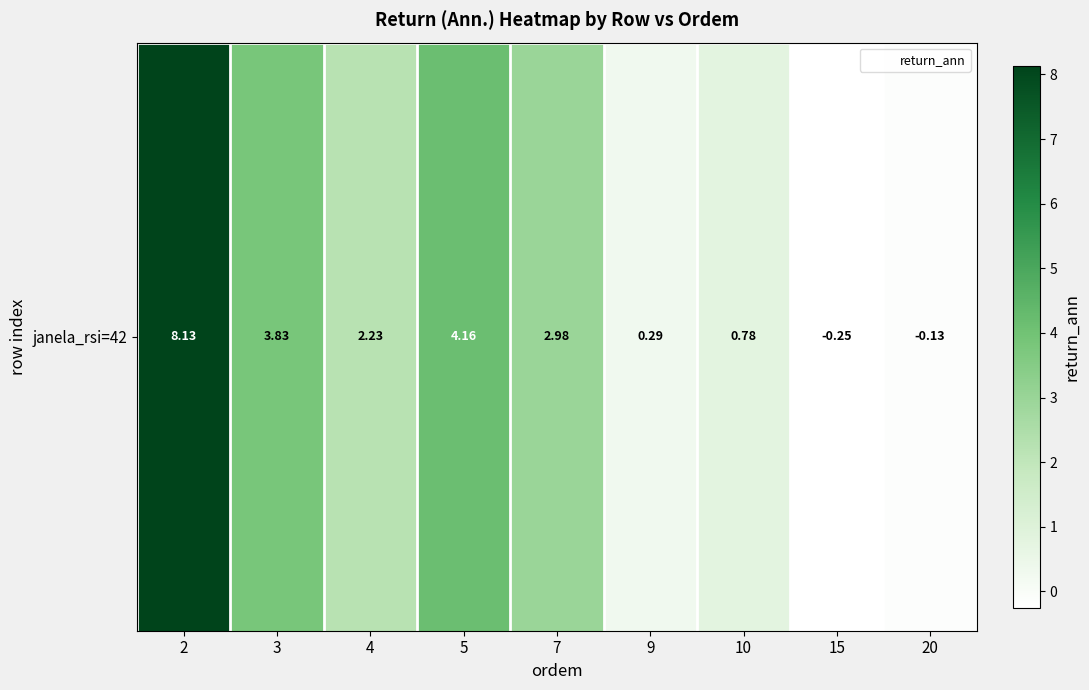

List the labels in order of value, smallest first.

15, 20, 9, 10, 4, 7, 3, 5, 2